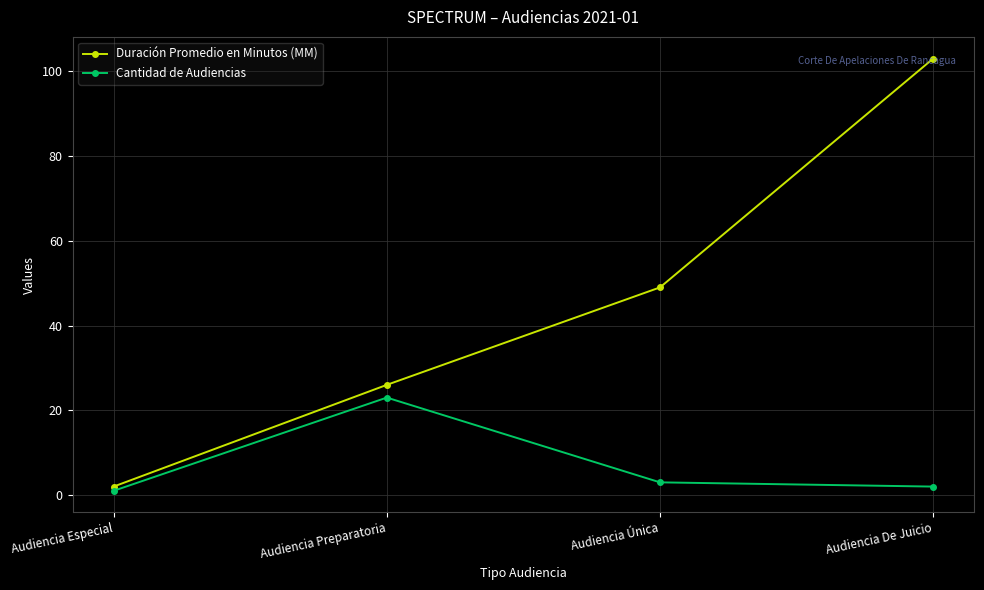

How many lines are shown in the chart?

2